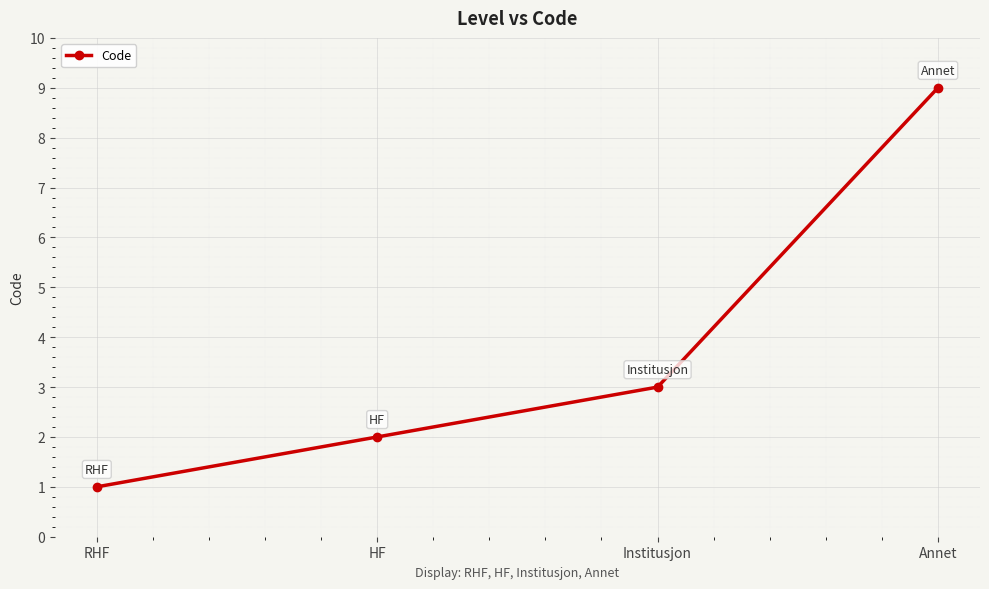

True or false: the data has more than 2 interior local peaks.

False